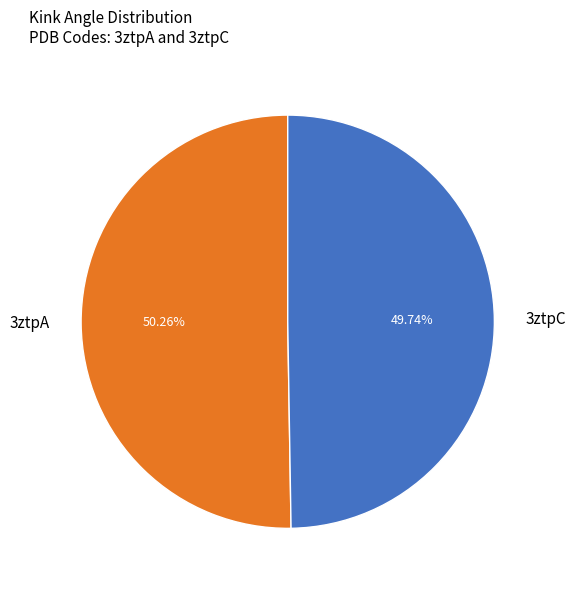

How many slices are in this pie chart?

2